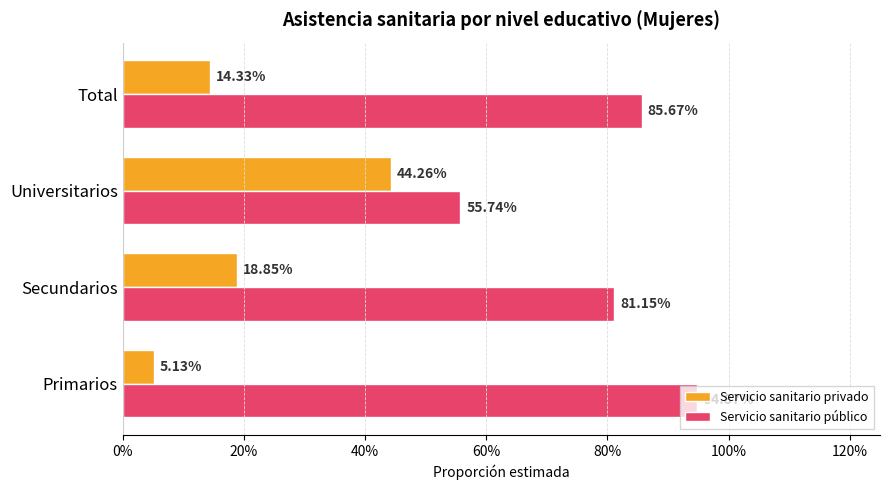

List the series in order of their overall mean, highest first.

Servicio sanitario público, Servicio sanitario privado